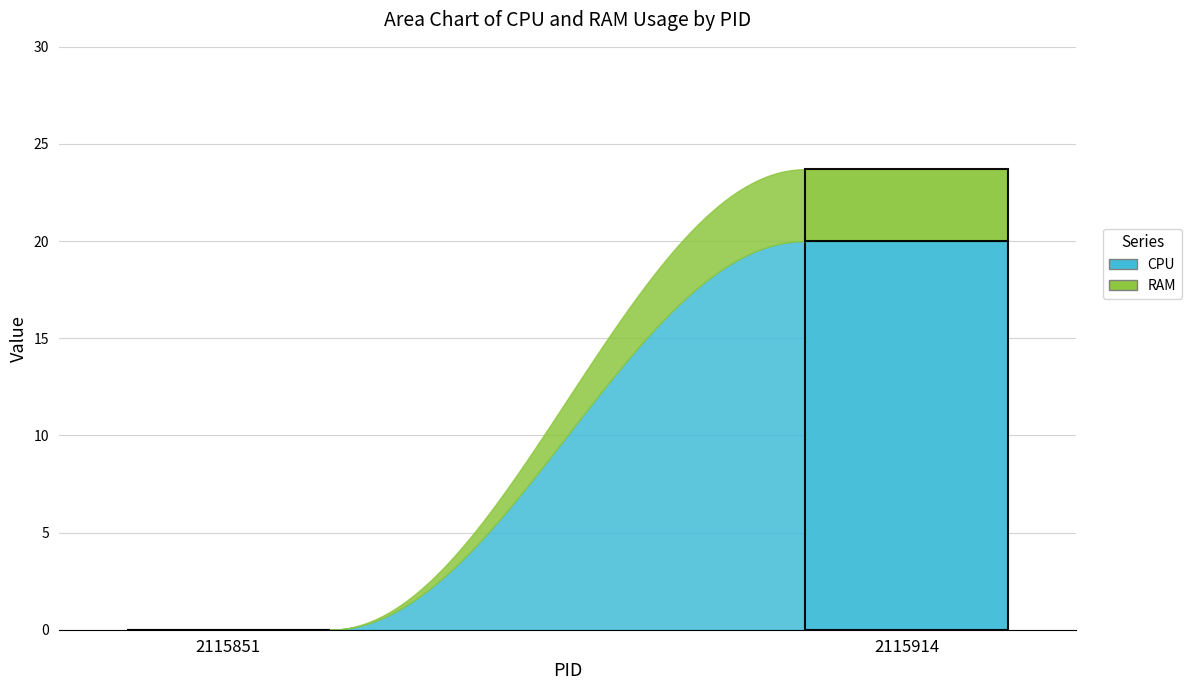

How many distinct data groups are displayed?

2